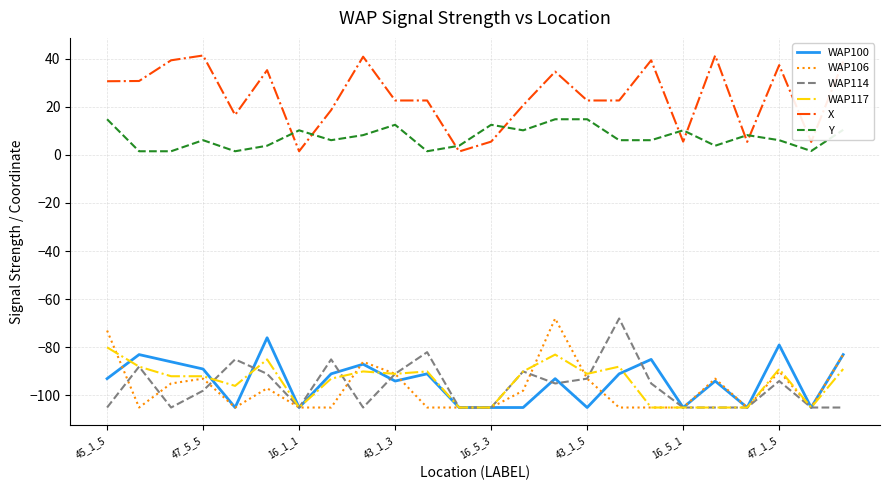

What is the maximum value shown in the chart?

41.3